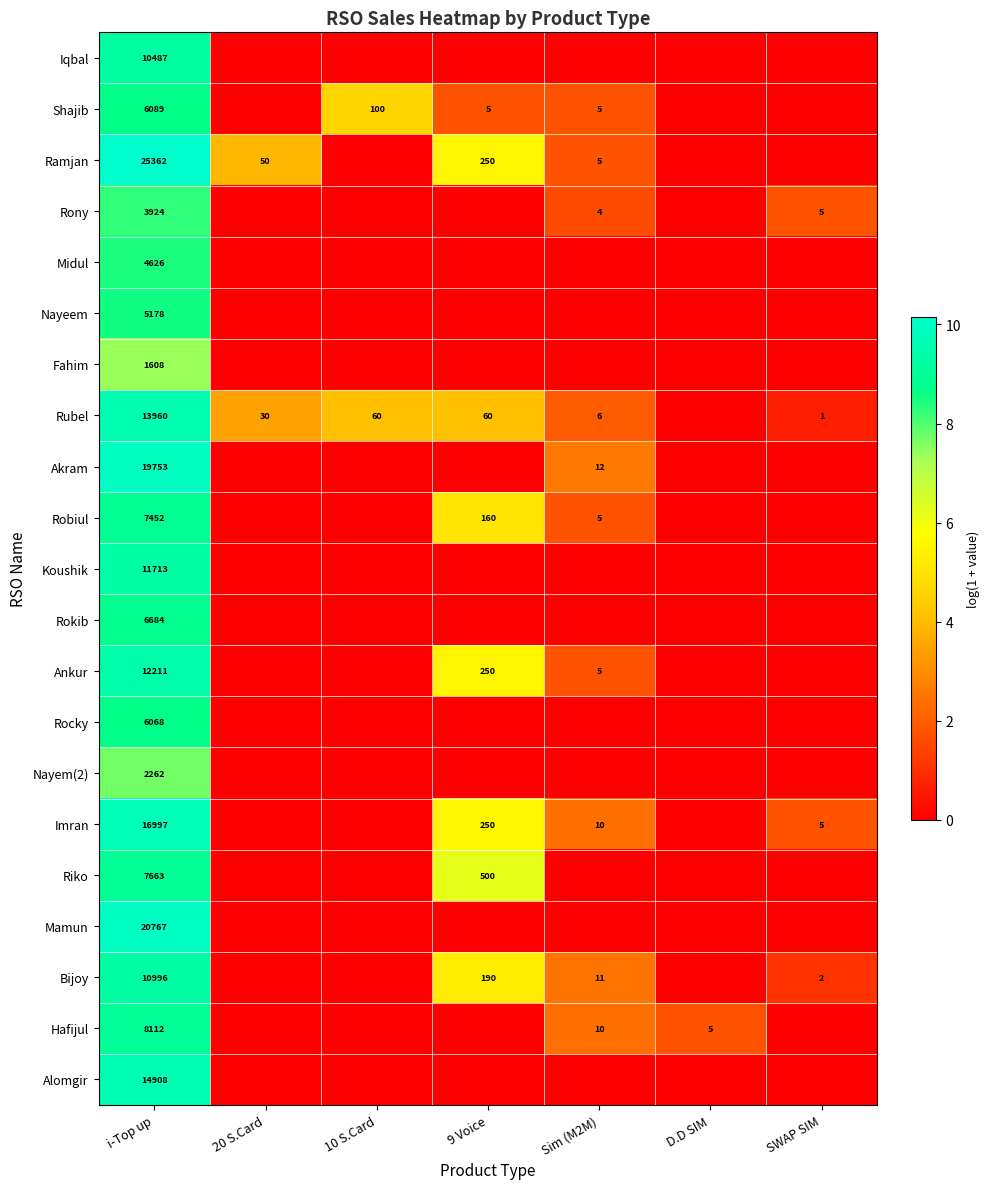

At i-Top up, list the series in order from smallest to largest.

Fahim, Nayem(2), Rony, Midul, Nayeem, Rocky, Shajib, Rokib, Robiul, Riko, Hafijul, Iqbal, Bijoy, Koushik, Ankur, Rubel, Alomgir, Imran, Akram, Mamun, Ramjan